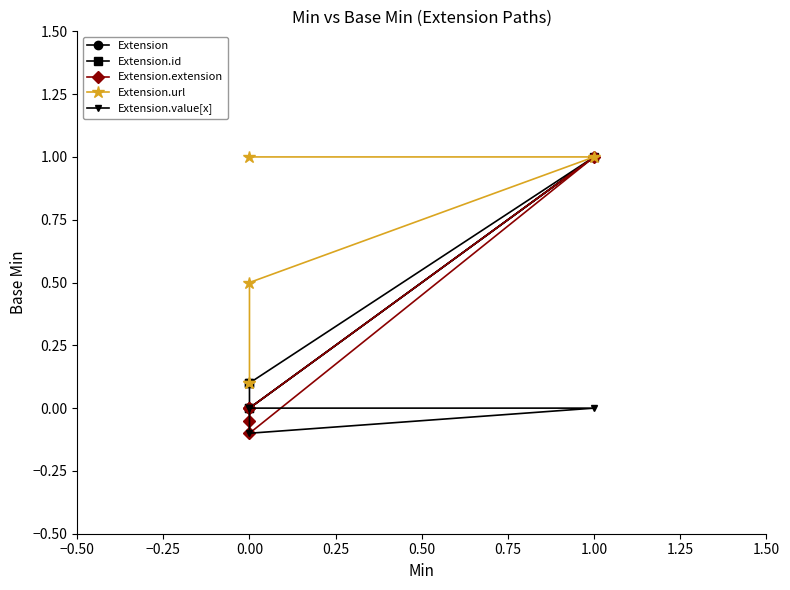

Between −0.25 and 0.00, which series saw the biggest shift?

Extension.url